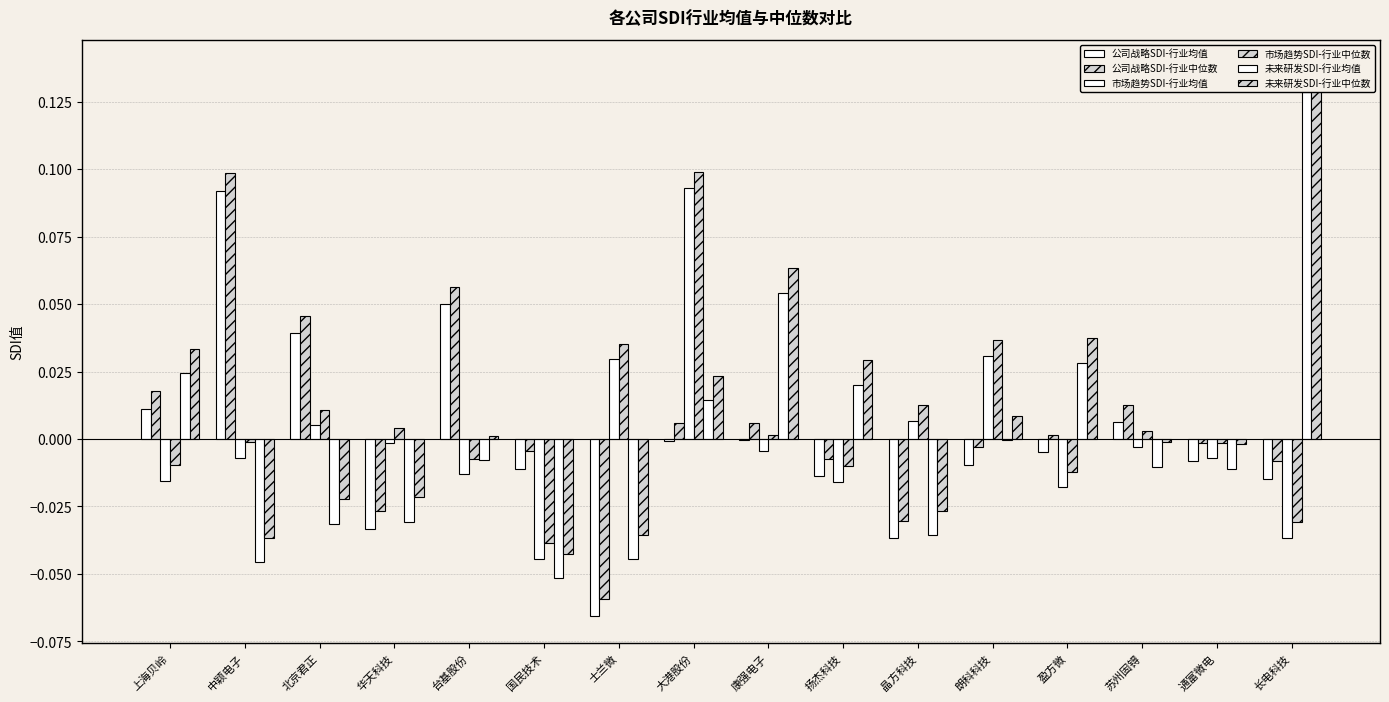

What is the label of the 2nd bar from the right?

通富微电